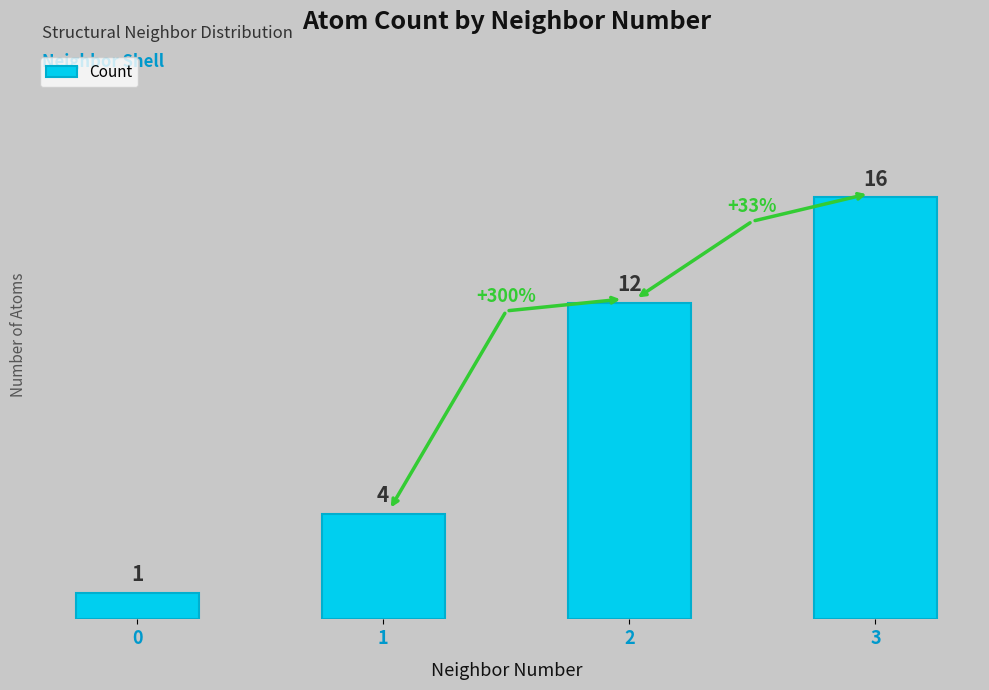

What is the sum of all values?

33